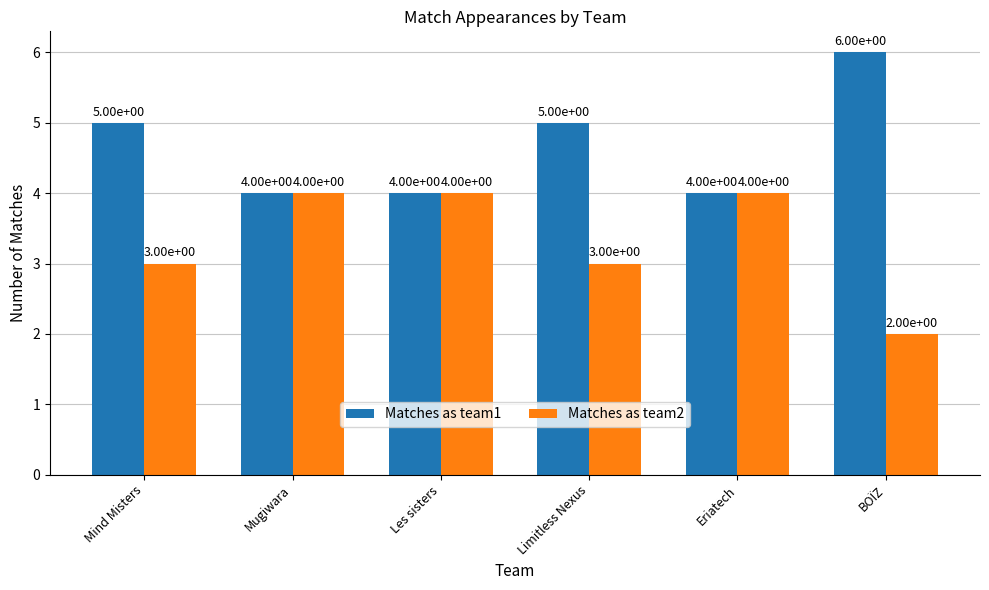

What is the average value of the Matches as team2 series?

3